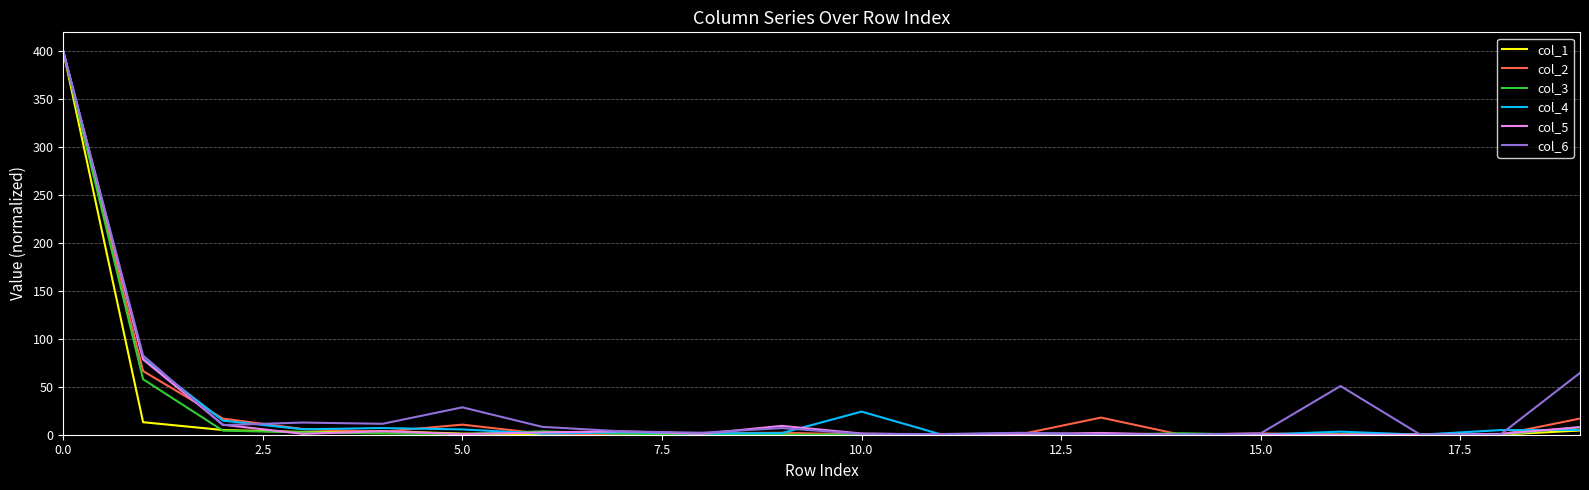

Does the chart have visible grid lines?

Yes